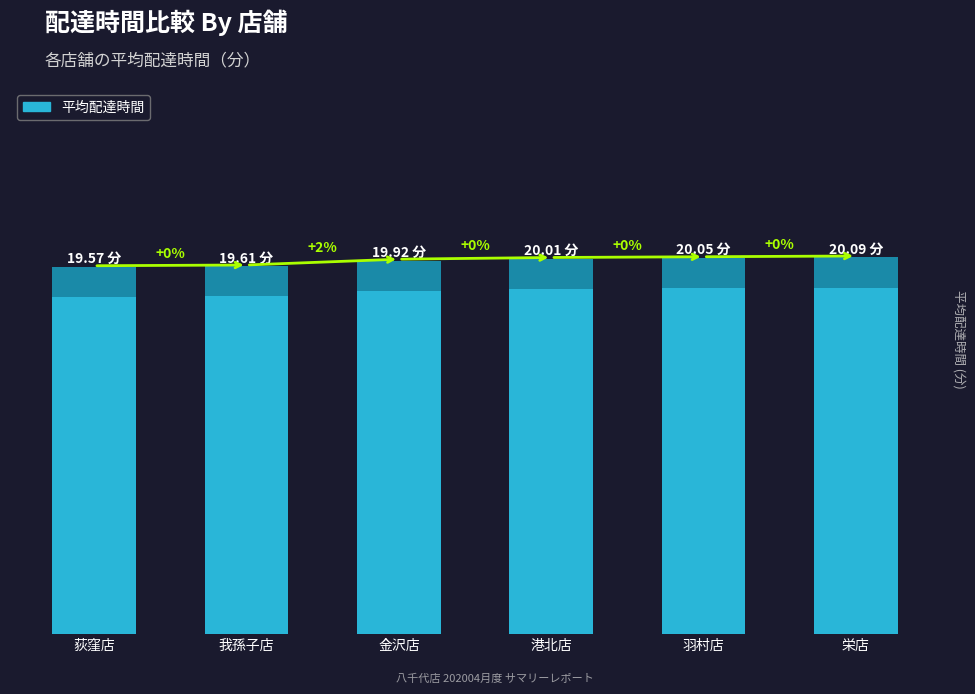

How many bars are there in total?

6